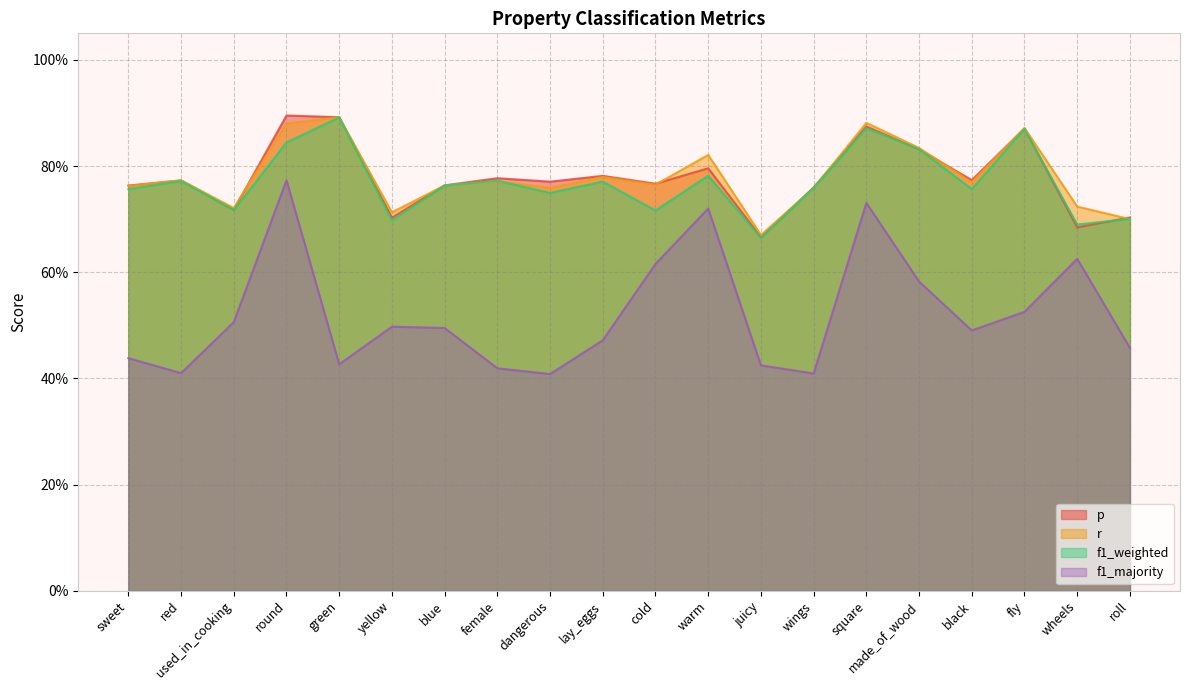

Is it true that f1_majority equals 0.7 at warm?

True